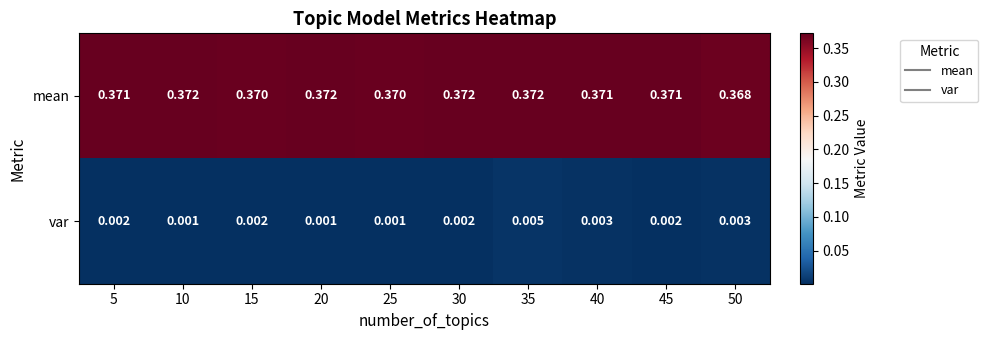

Which series has the largest total across all categories?

mean